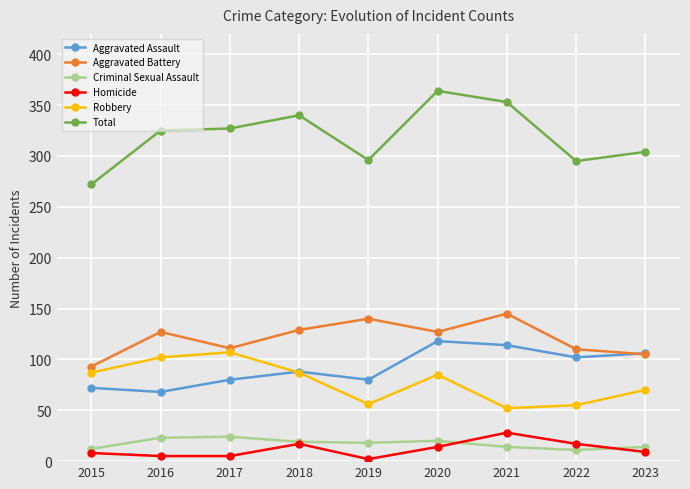

At which label does Total reach its peak?

2020